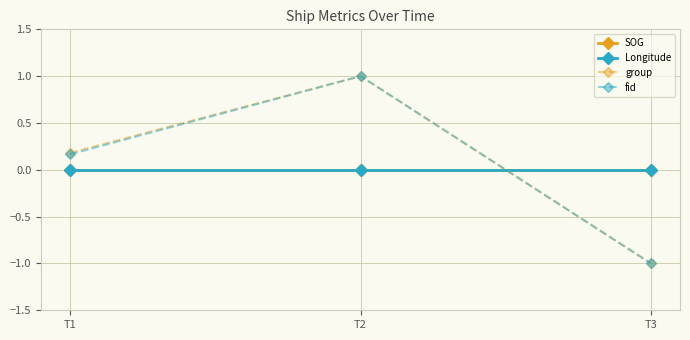

At T2, list the series in order from largest to smallest.

group, fid, SOG, Longitude